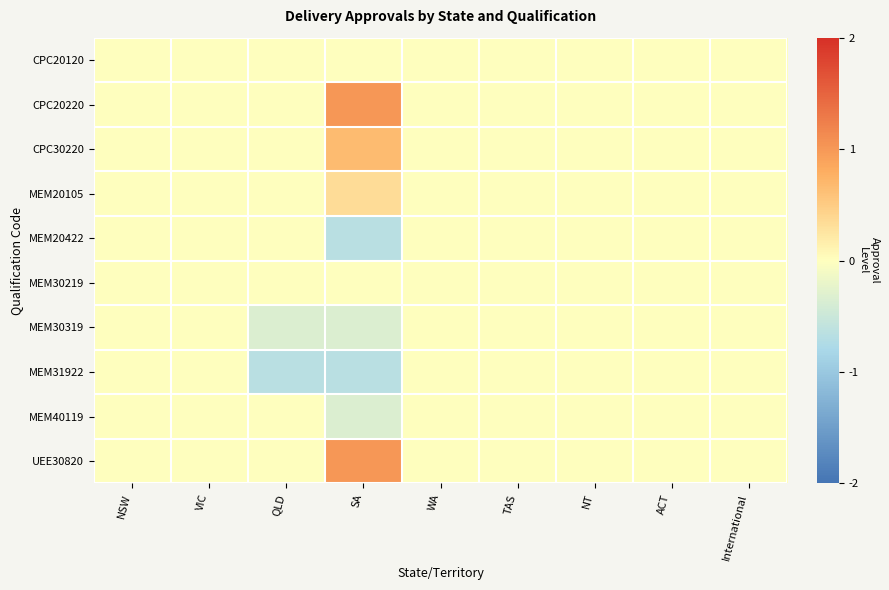

How many categories are shown in the chart?

9